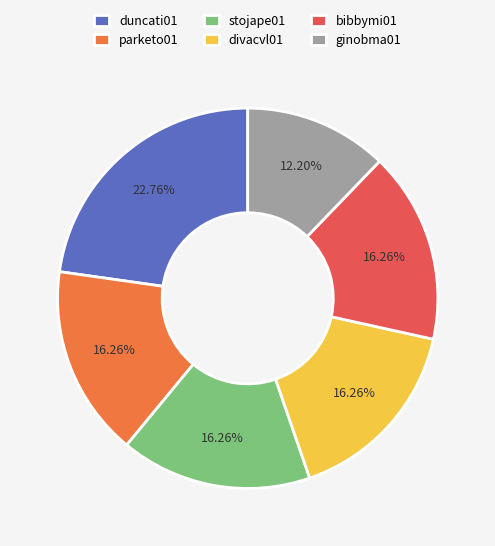

Does any single category account for the majority?

No